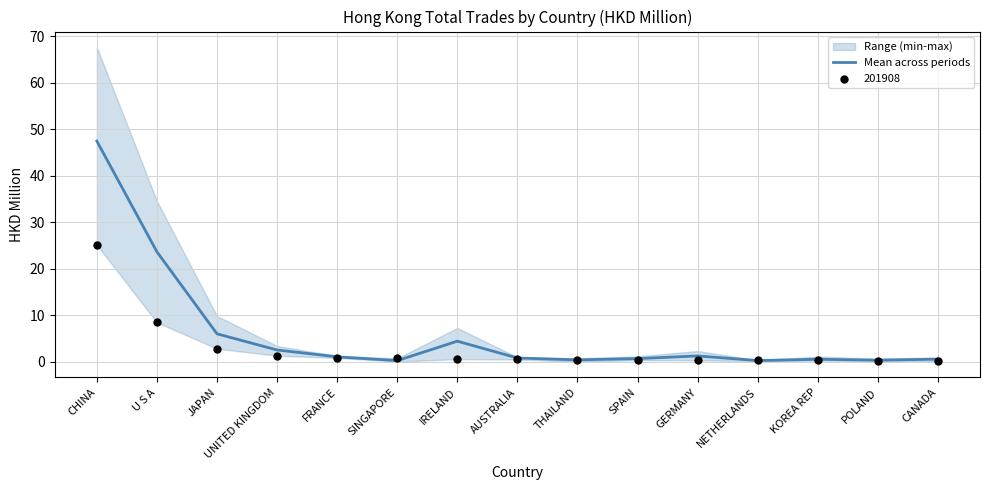

What is the change in value from UNITED KINGDOM to THAILAND?

-2.1